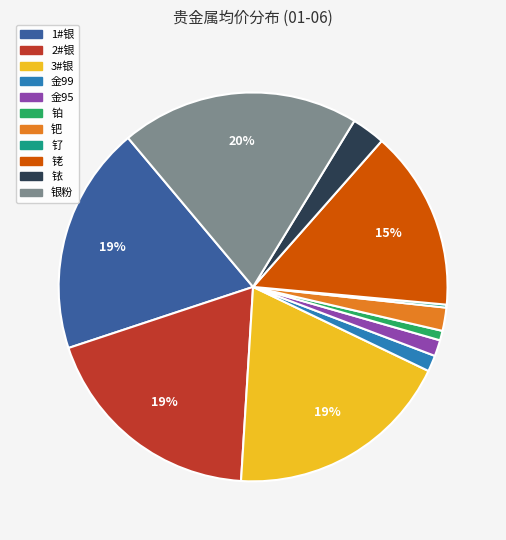

Which category has the biggest portion of the pie?

银粉